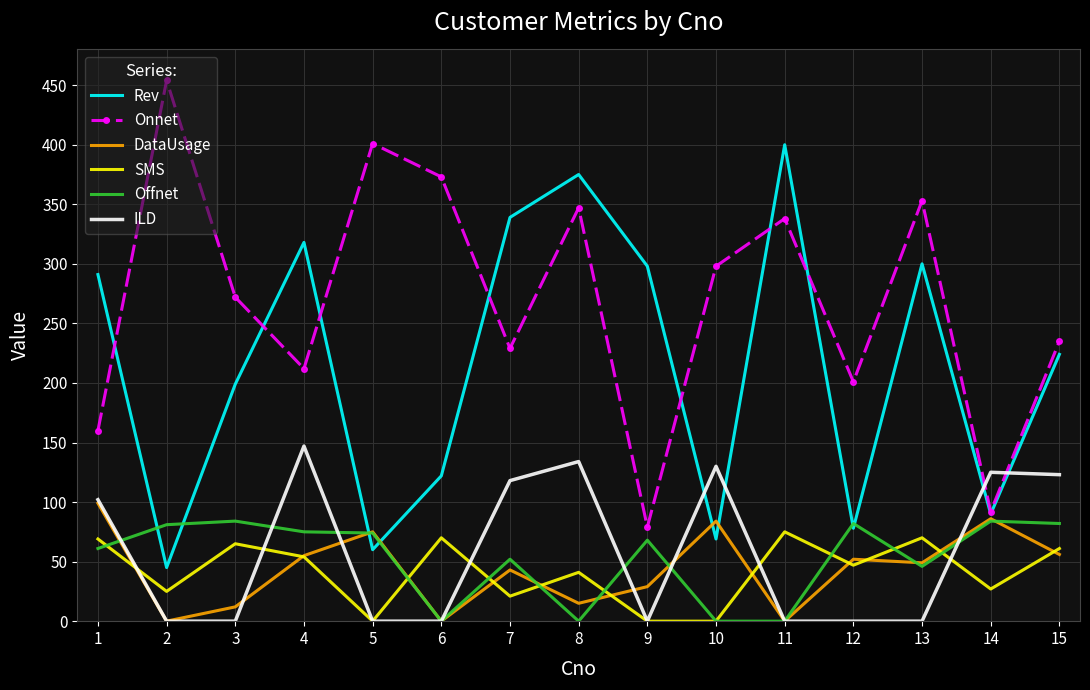

Which series has the largest total across all categories?

Onnet